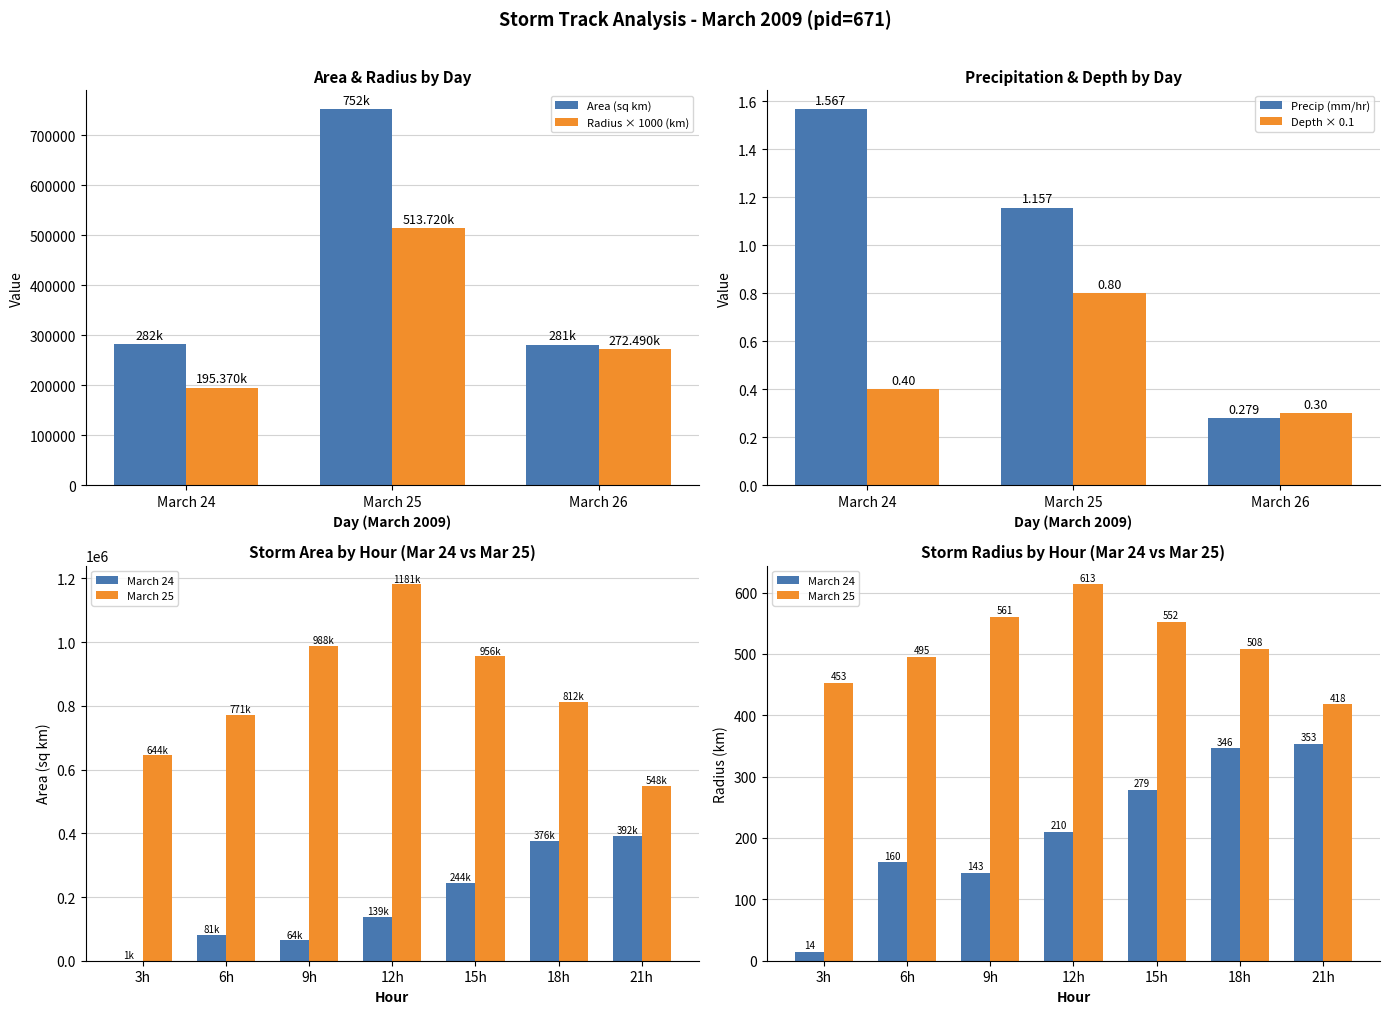

List the series in order of their peak value, lowest first.

precip, depth, radius, area